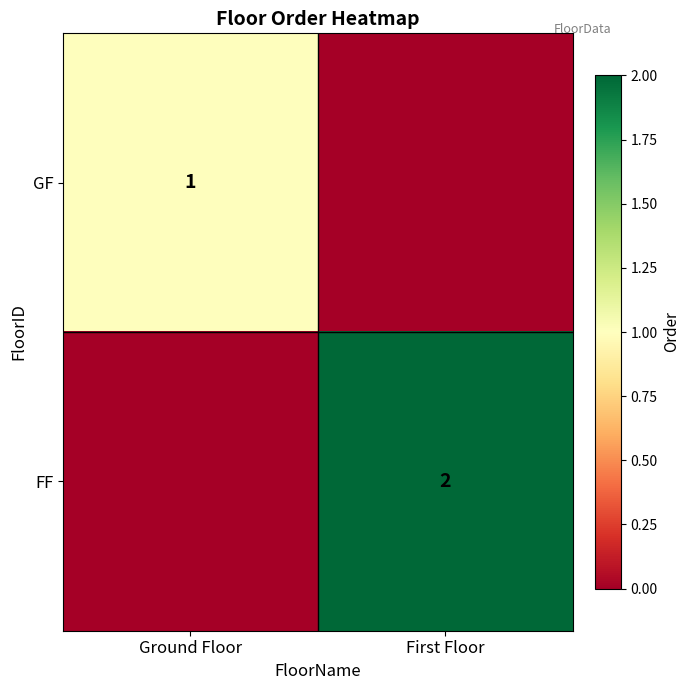

At which category is the sum across all series the highest?

First Floor